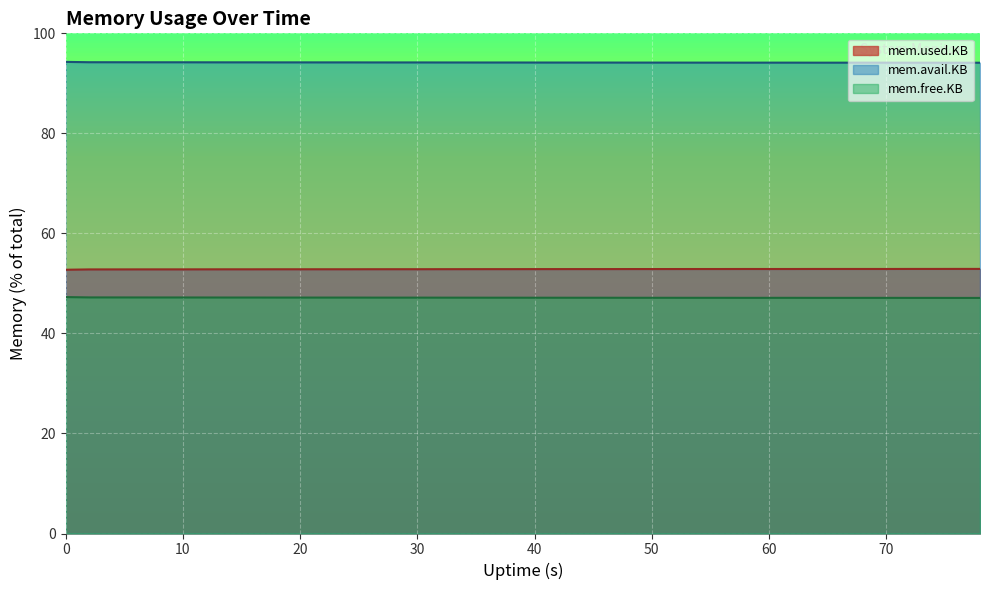

Which series has the largest total across all categories?

mem.avail.KB